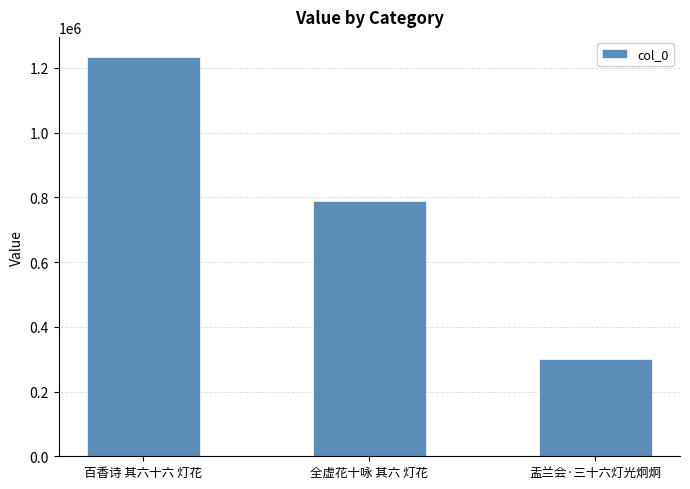

Reading right to left, transcribe all the data shown in this chart.

300640	787155	1233989